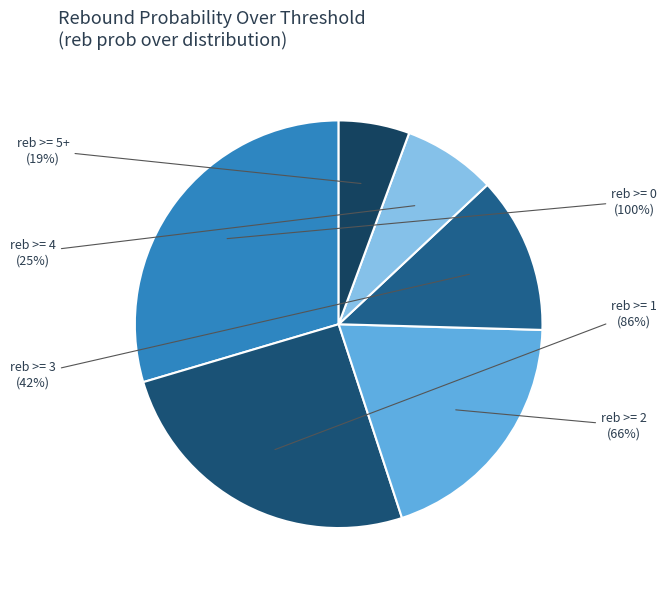

Does 3 represent more than half of the total?

No